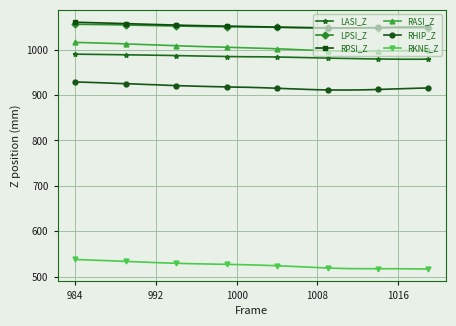

How many lines are shown in the chart?

6